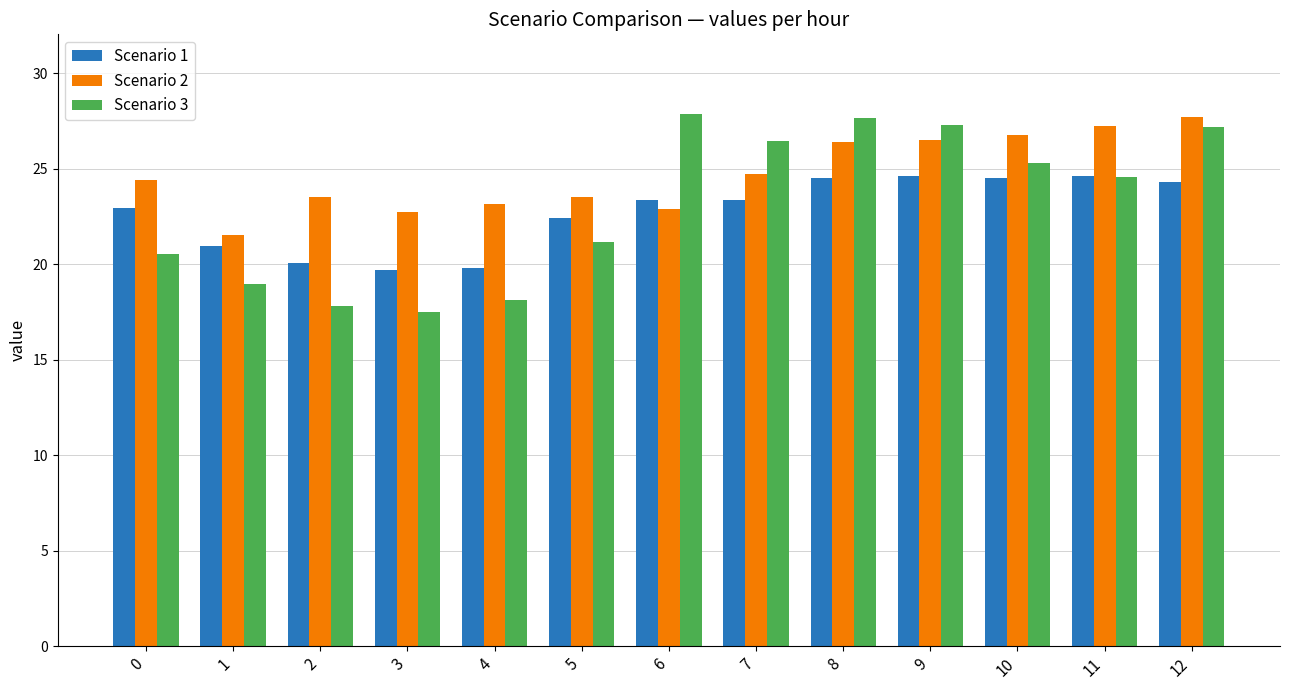

Which series changed the most between 8 and 10?

Scenario 3